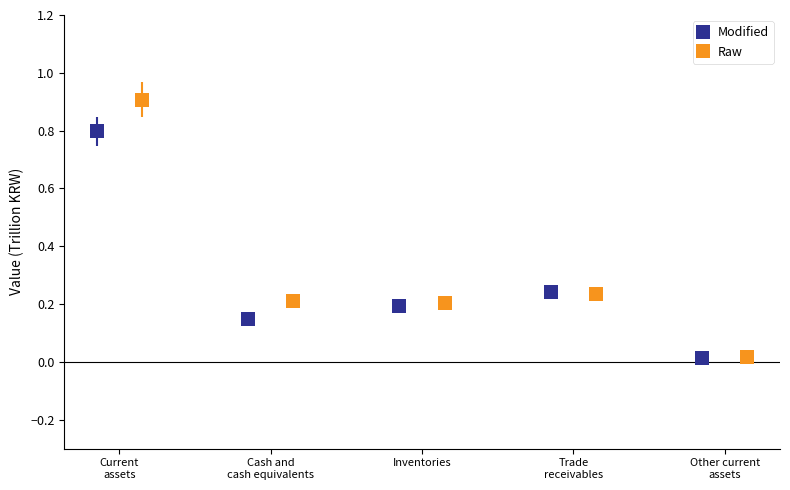

Rank the series by their maximum value, from highest to lowest.

Raw, Modified